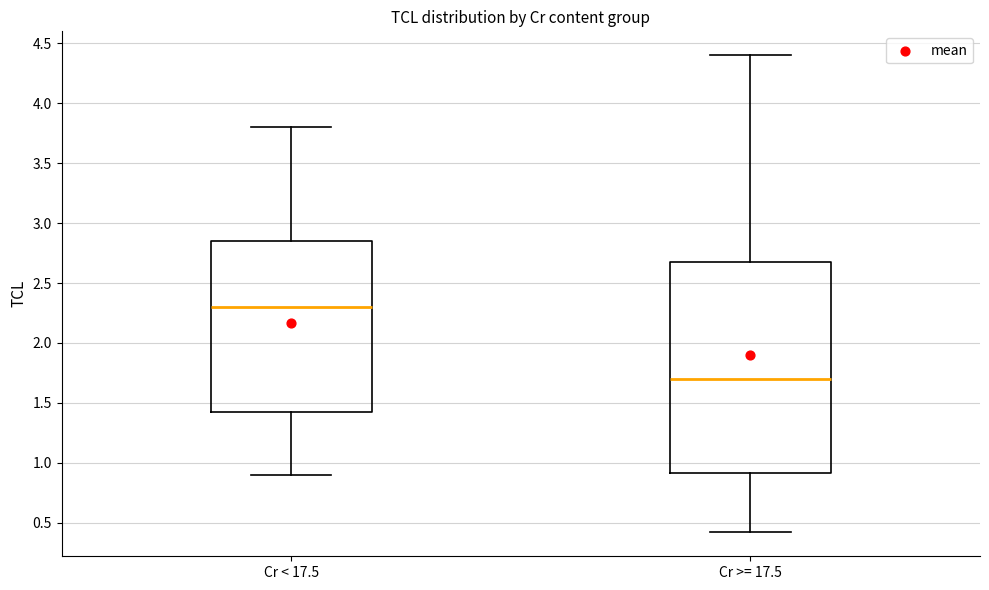

Which box is the tallest, from its lower edge to its upper edge?

Cr >= 17.5